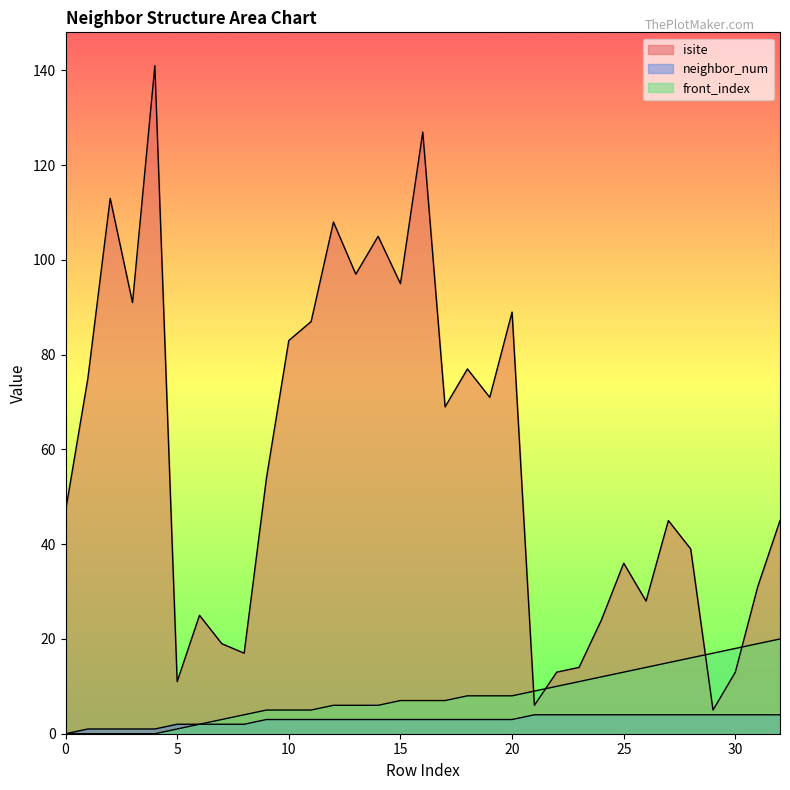

Does the chart display data point markers on the line(s)?

No